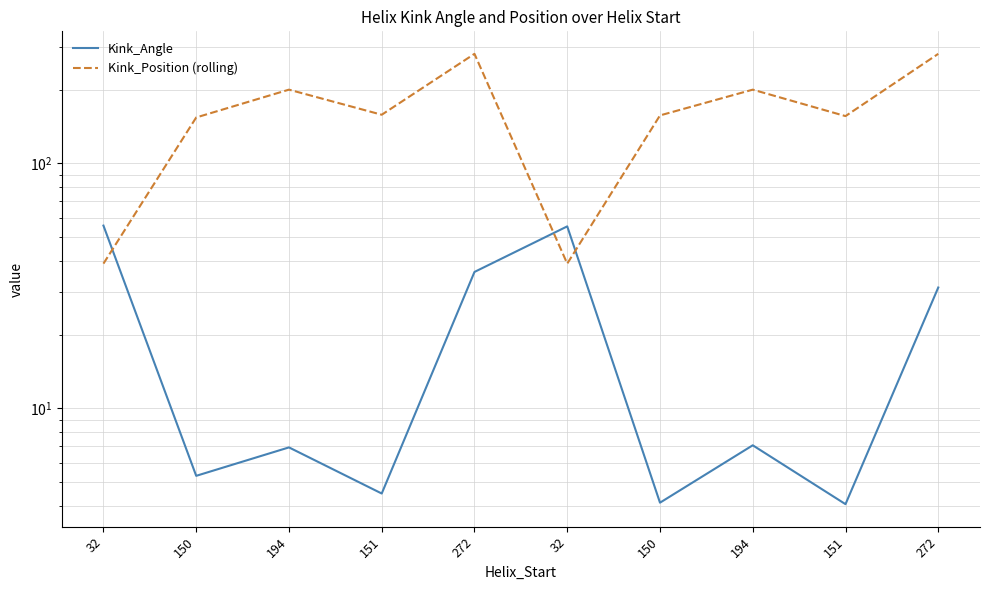

What is the difference between the maximum and minimum values in the Kink_Angle series?

51.7